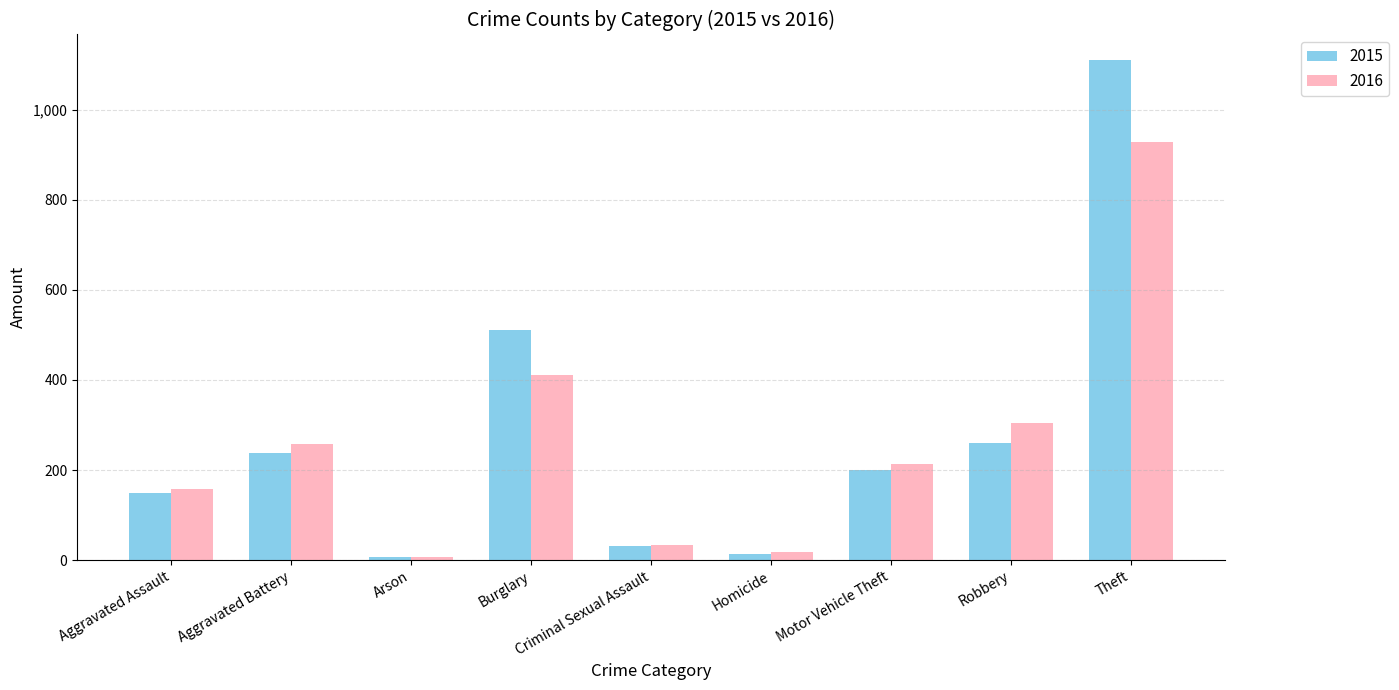

How many series are shown in this chart?

2